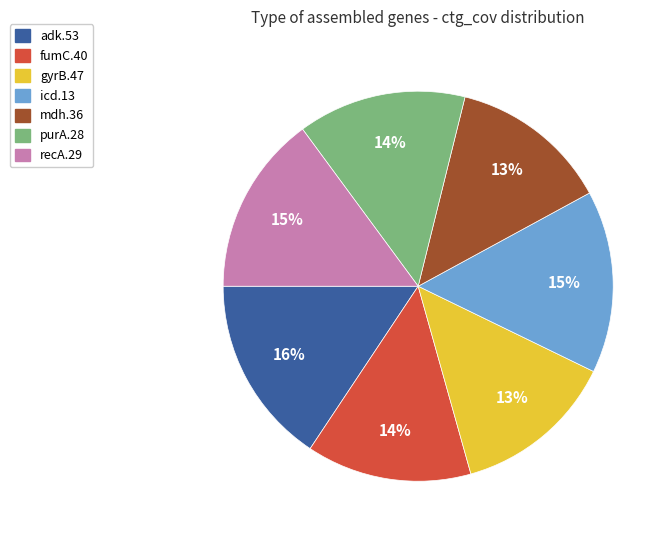

Which category has the biggest portion of the pie?

adk.53